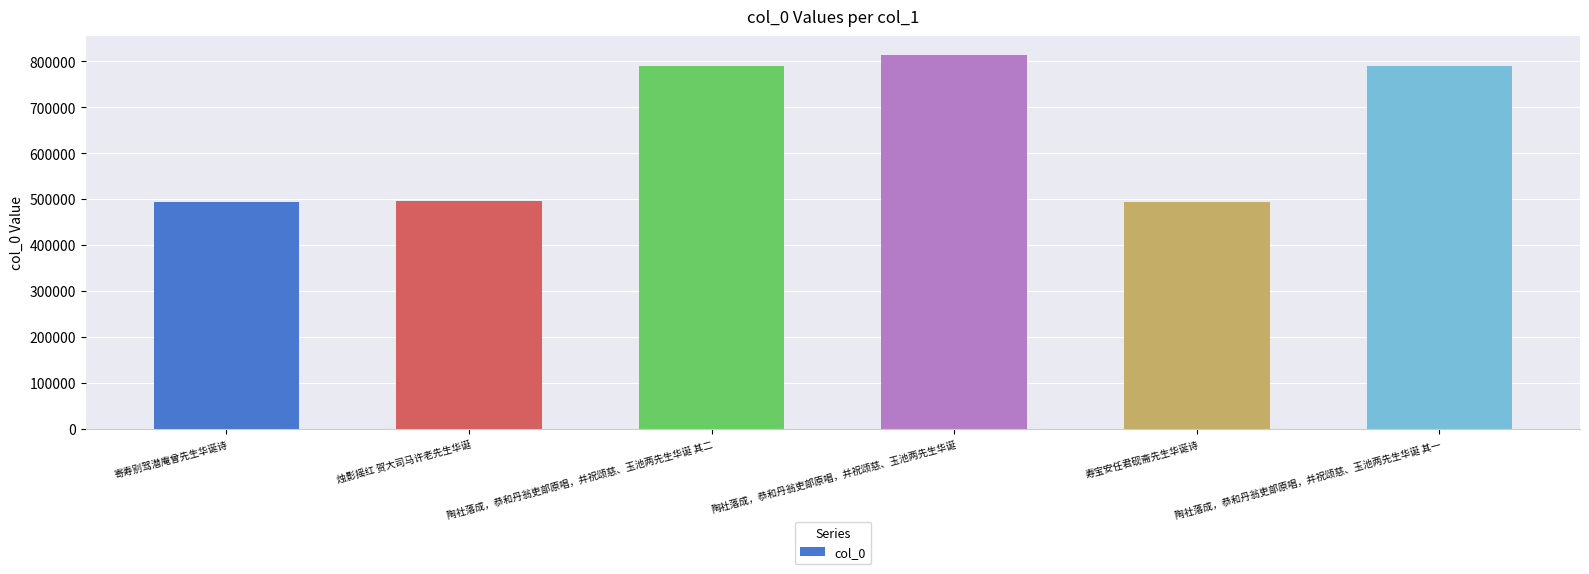

What is the minimum value shown in the chart?

494031